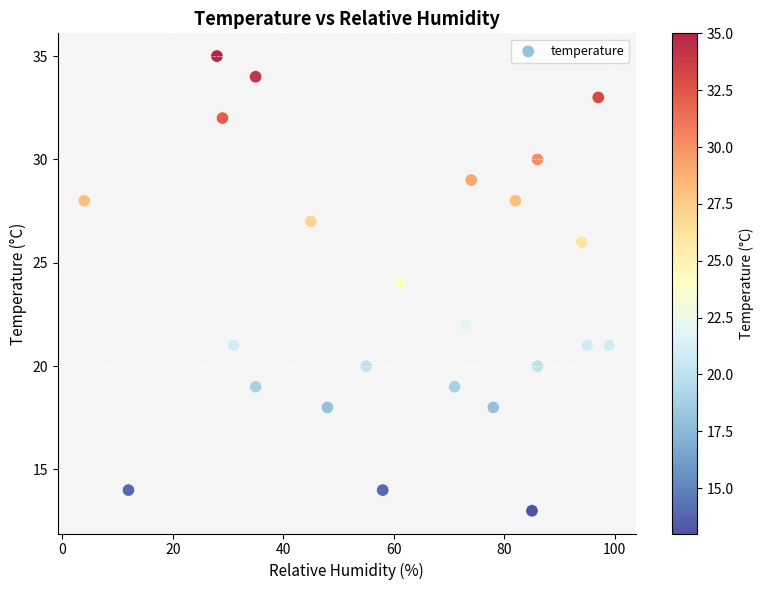

What is the range of X values (max minus min)?

95